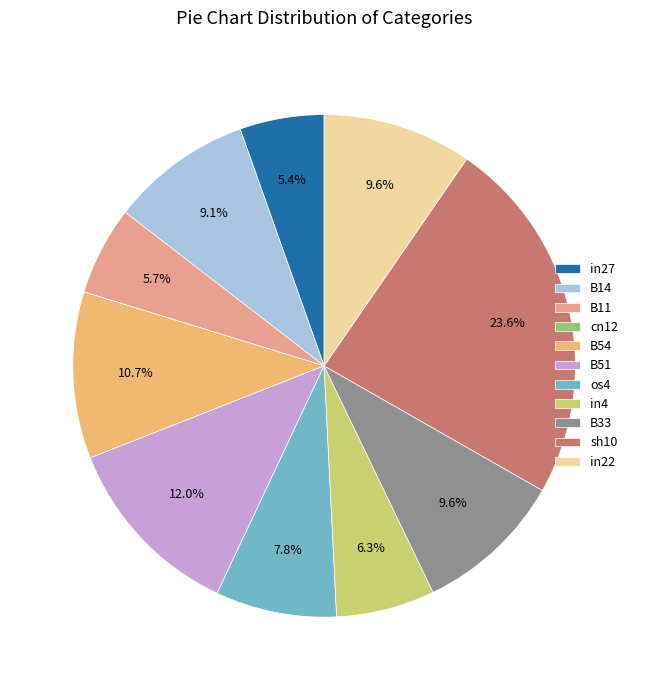

True or false: B14 accounts for 9% of the total.

True